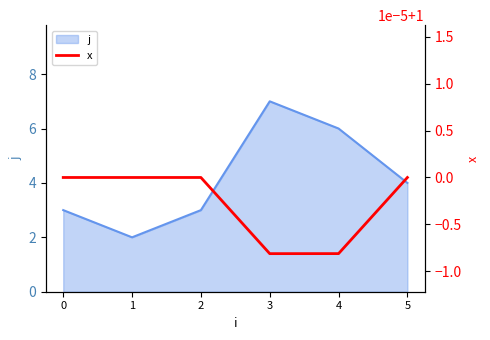

The value at 4 is 1.4. True or false?

False